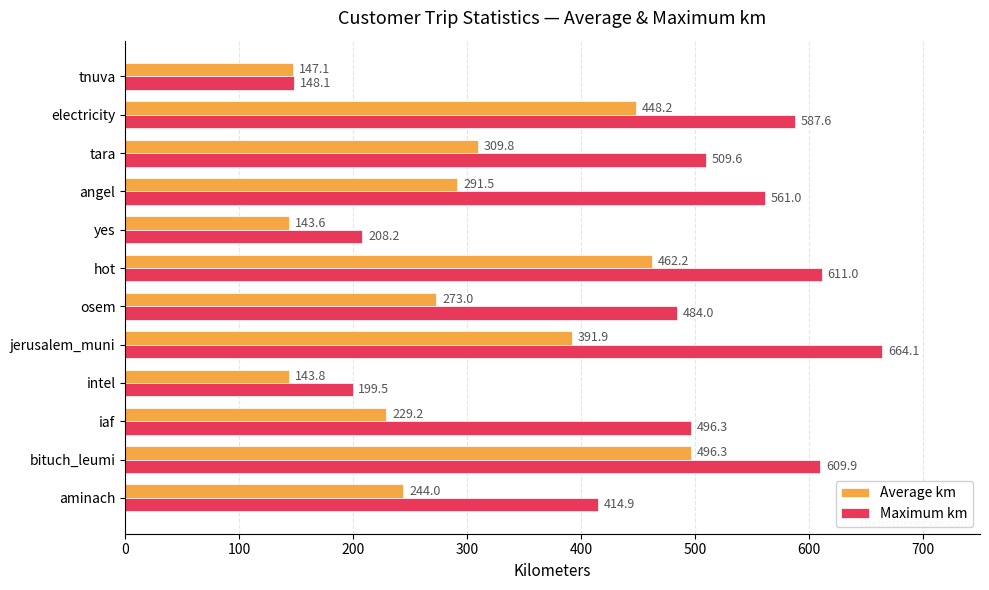

The value of Maximum km at hot is 611.0. True or false?

True